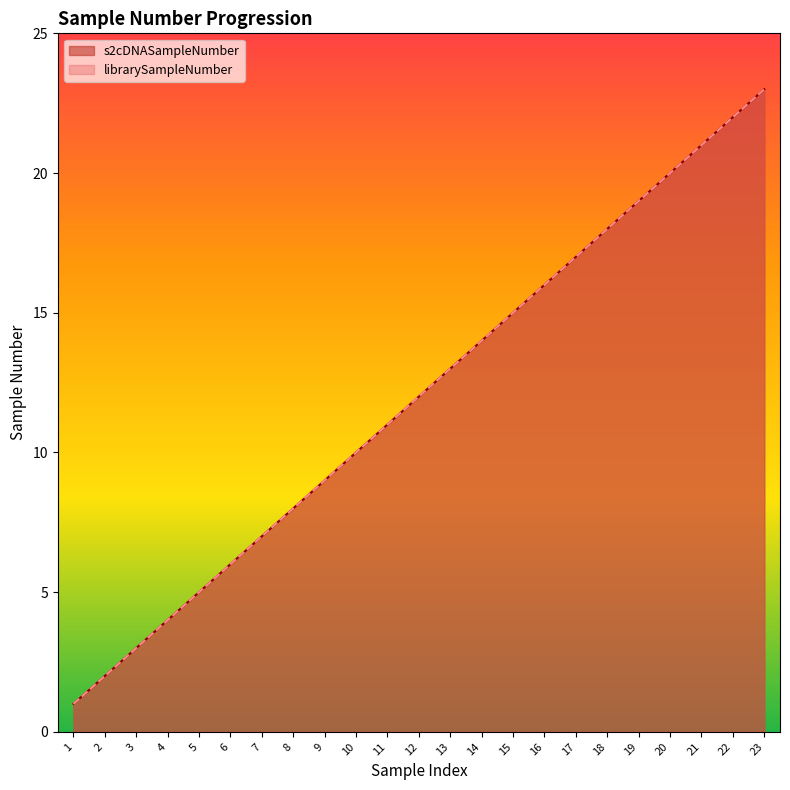

Which series has the largest range (max minus min)?

s2cDNASampleNumber